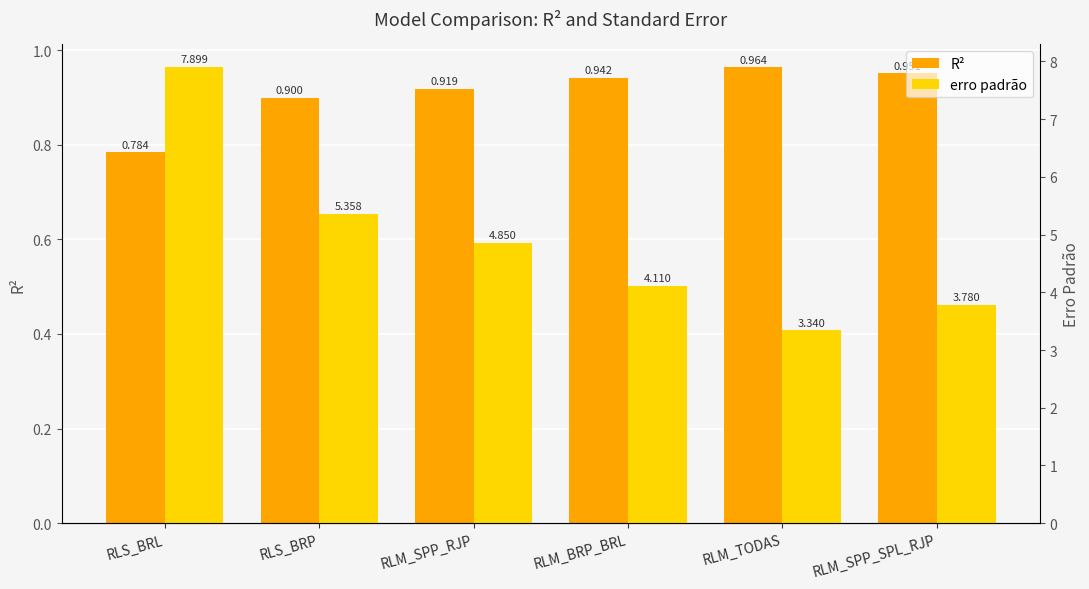

Which category has the lowest value across all series?

RLS_BRL